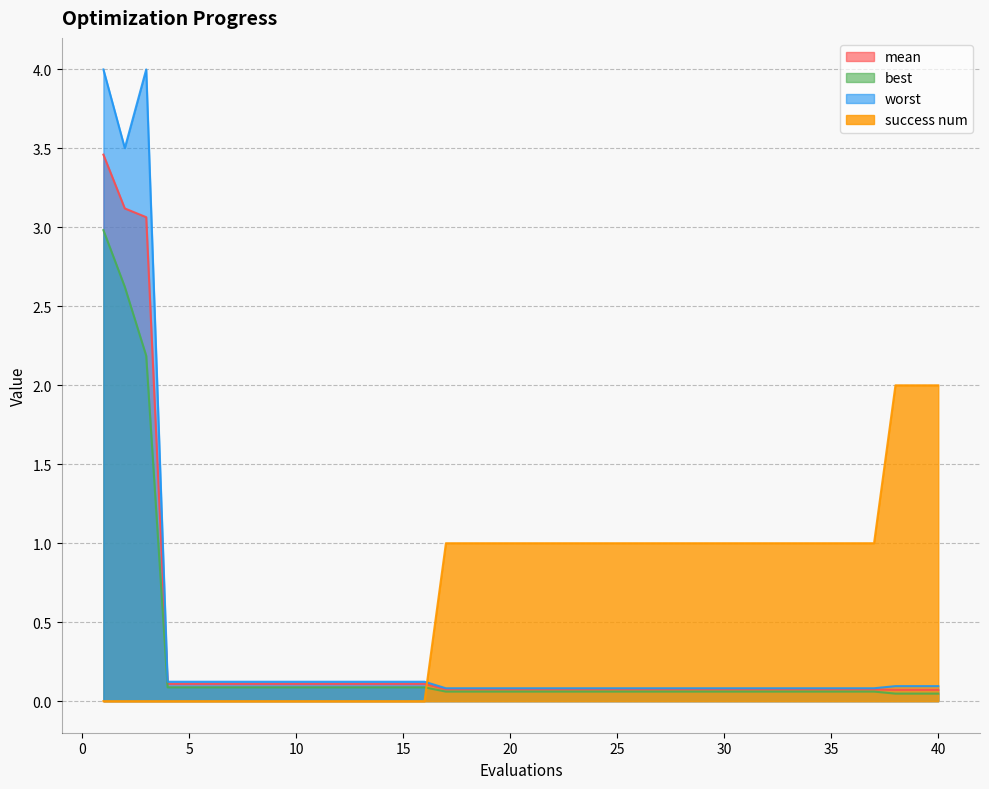

Reading right to left, transcribe all the data shown in this chart.

mean: 0.1	0.1	0.1	0.1	0.1	0.1	0.1	0.1	0.1	0.1	0.1	0.1	0.1	0.1	0.1	0.1	0.1	0.1	0.1	0.1	0.1	0.1	0.1	0.1	0.1	0.1	0.1	0.1	0.1	0.1	0.1	0.1	0.1	0.1	0.1	0.1	0.1	3.1	3.1	3.5
best: 0.0	0.0	0.0	0.1	0.1	0.1	0.1	0.1	0.1	0.1	0.1	0.1	0.1	0.1	0.1	0.1	0.1	0.1	0.1	0.1	0.1	0.1	0.1	0.1	0.1	0.1	0.1	0.1	0.1	0.1	0.1	0.1	0.1	0.1	0.1	0.1	0.1	2.2	2.6	3.0
worst: 0.1	0.1	0.1	0.1	0.1	0.1	0.1	0.1	0.1	0.1	0.1	0.1	0.1	0.1	0.1	0.1	0.1	0.1	0.1	0.1	0.1	0.1	0.1	0.1	0.1	0.1	0.1	0.1	0.1	0.1	0.1	0.1	0.1	0.1	0.1	0.1	0.1	4.0	3.5	4.0
success num: 2.0	2.0	2.0	1.0	1.0	1.0	1.0	1.0	1.0	1.0	1.0	1.0	1.0	1.0	1.0	1.0	1.0	1.0	1.0	1.0	1.0	1.0	1.0	1.0	0.0	0.0	0.0	0.0	0.0	0.0	0.0	0.0	0.0	0.0	0.0	0.0	0.0	0.0	0.0	0.0